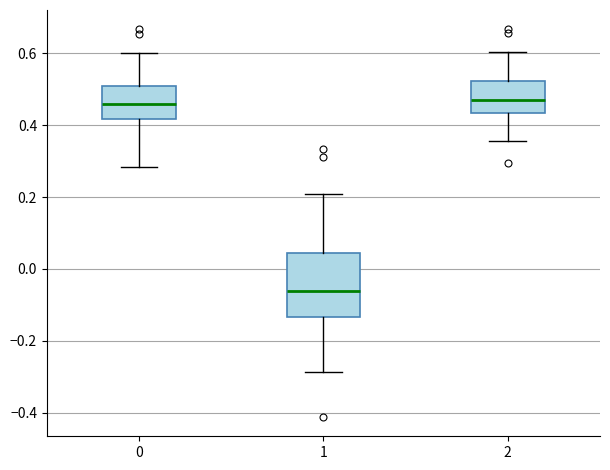

Which box is the tallest, from its lower edge to its upper edge?

1